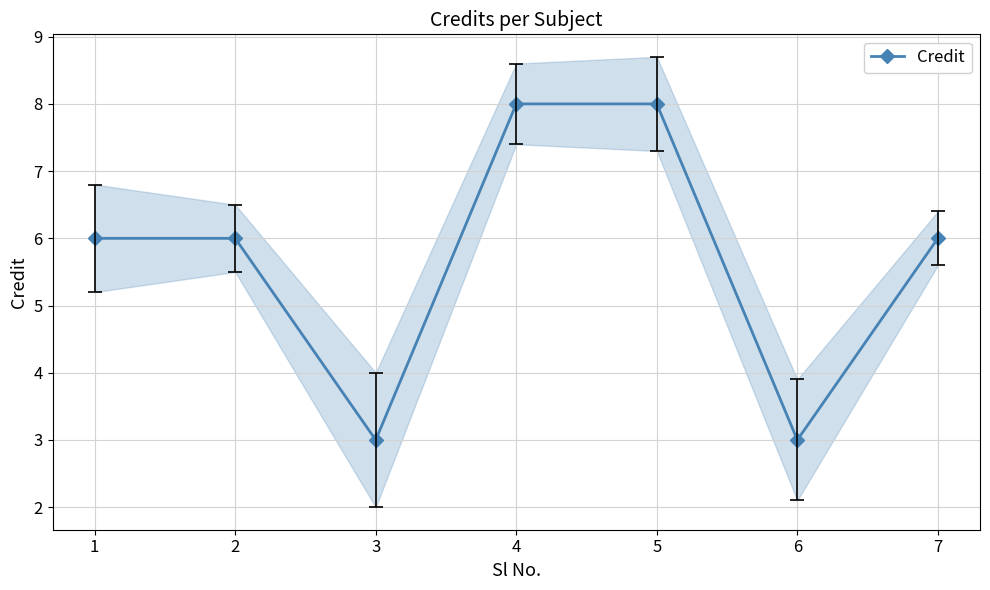

What is the average value?

6